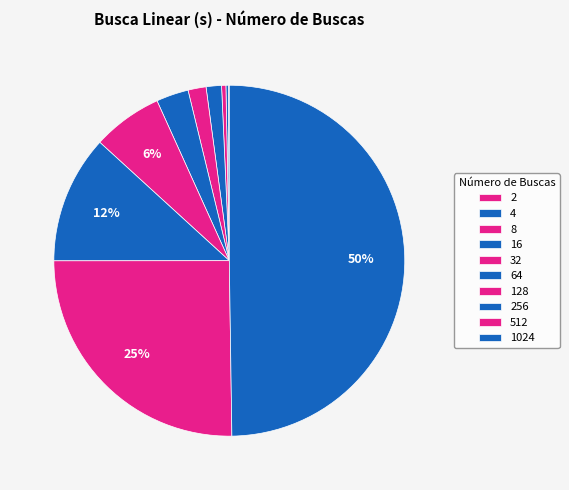

Which slice is the largest?

1024